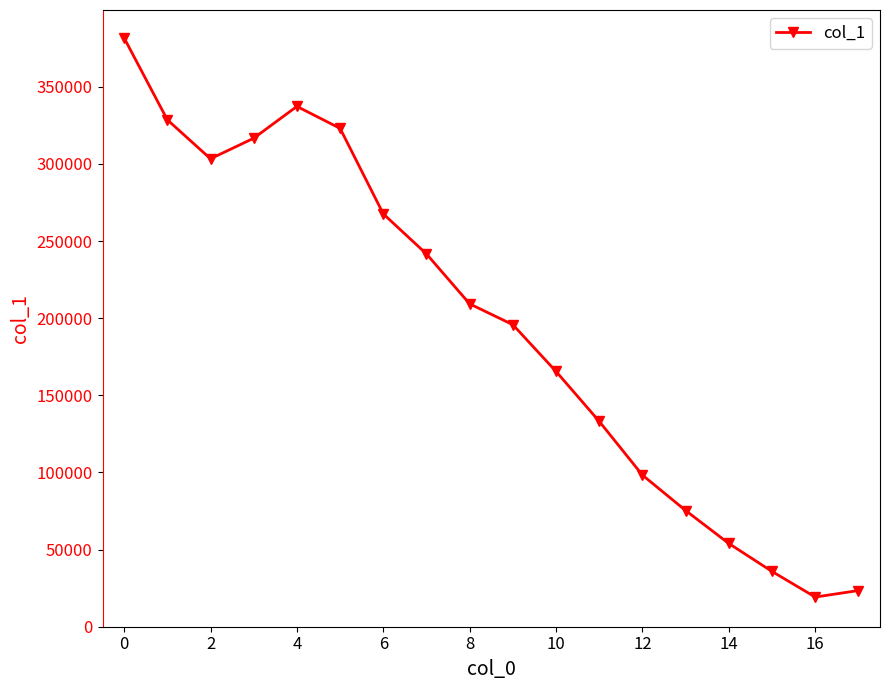

What is the difference between the maximum and minimum values?

362457